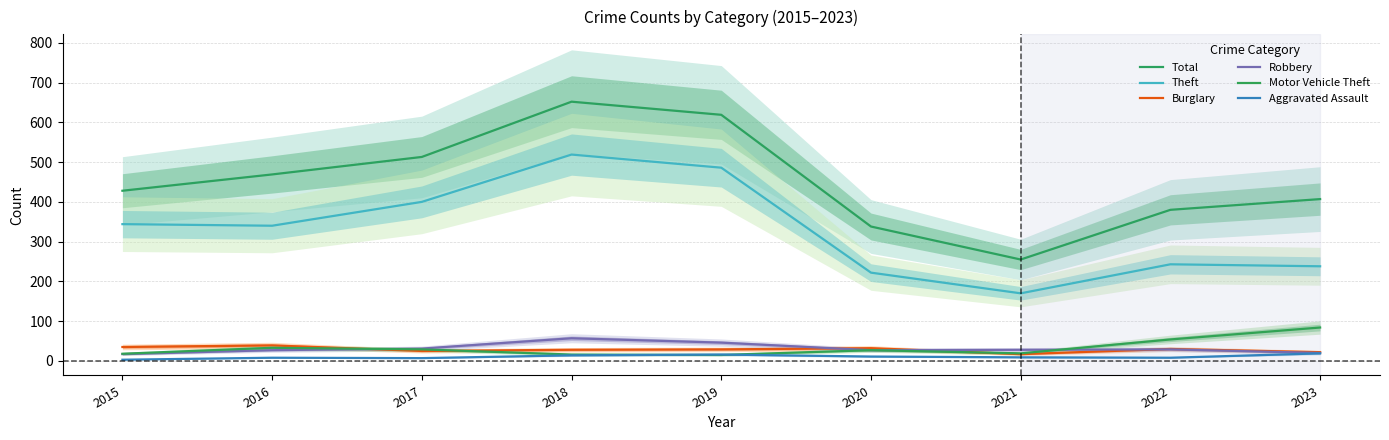

Rank the series at 2016 from highest to lowest value.

Total, Theft, Burglary, Motor Vehicle Theft, Robbery, Aggravated Assault